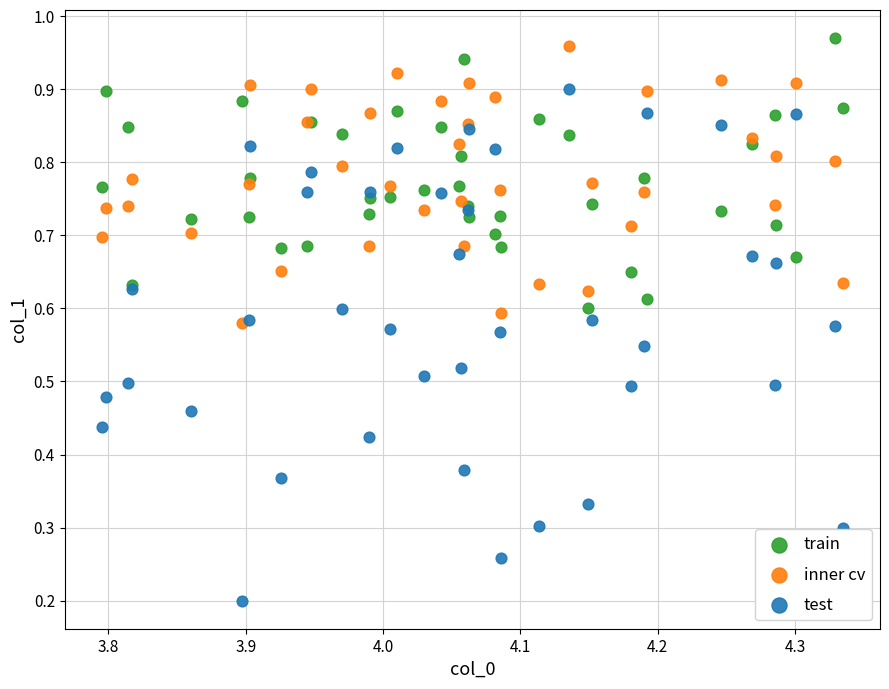

Which series contains the lowest Y value?

test